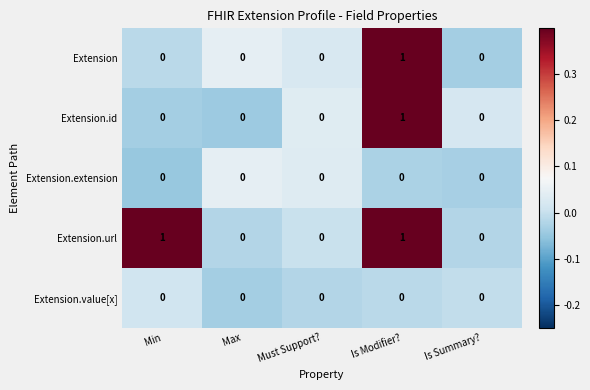

Which series has the largest total across all categories?

Extension.url